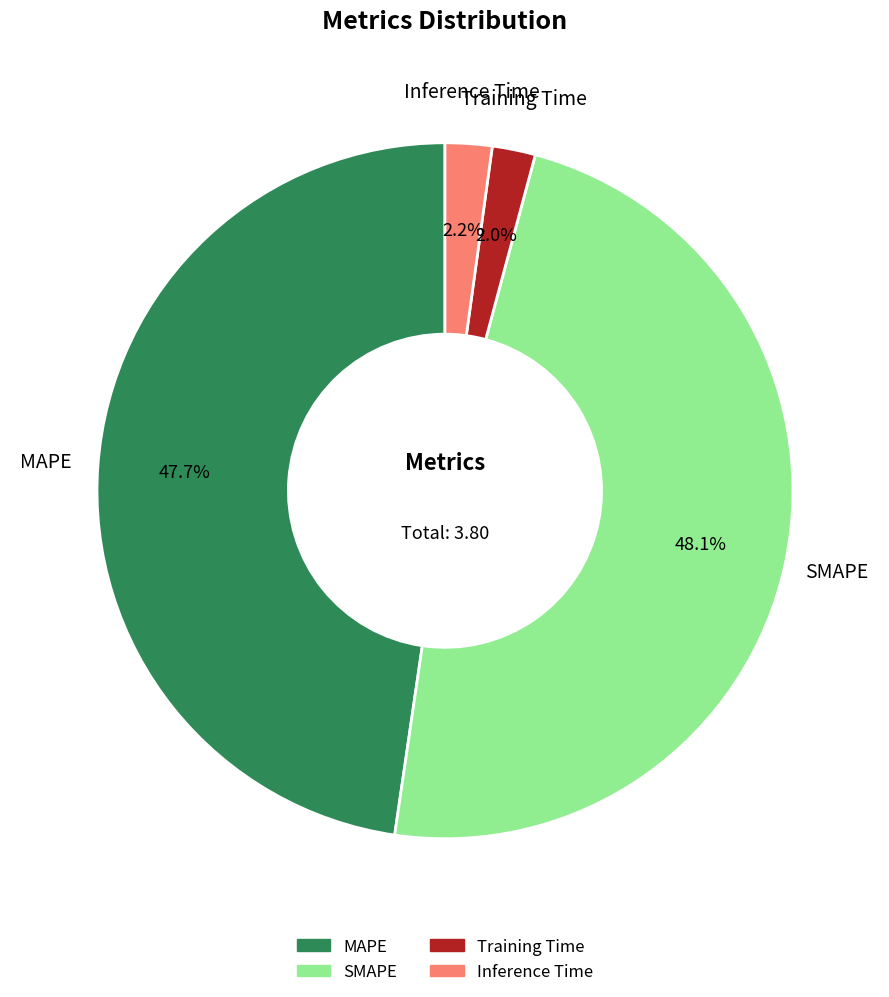

Count the number of slices in the pie.

4